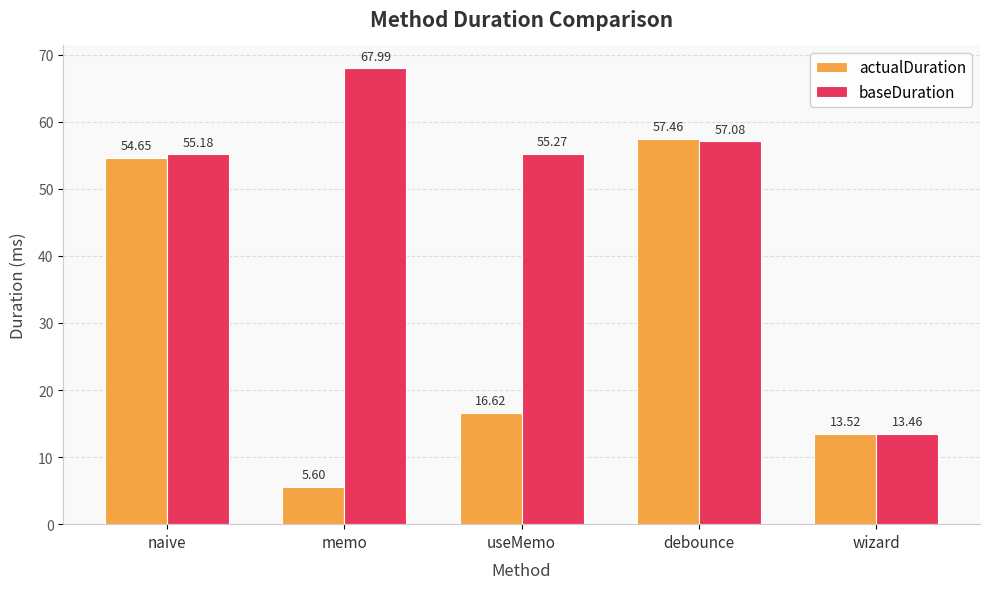

Where does the actualDuration series first go above 16?

naive